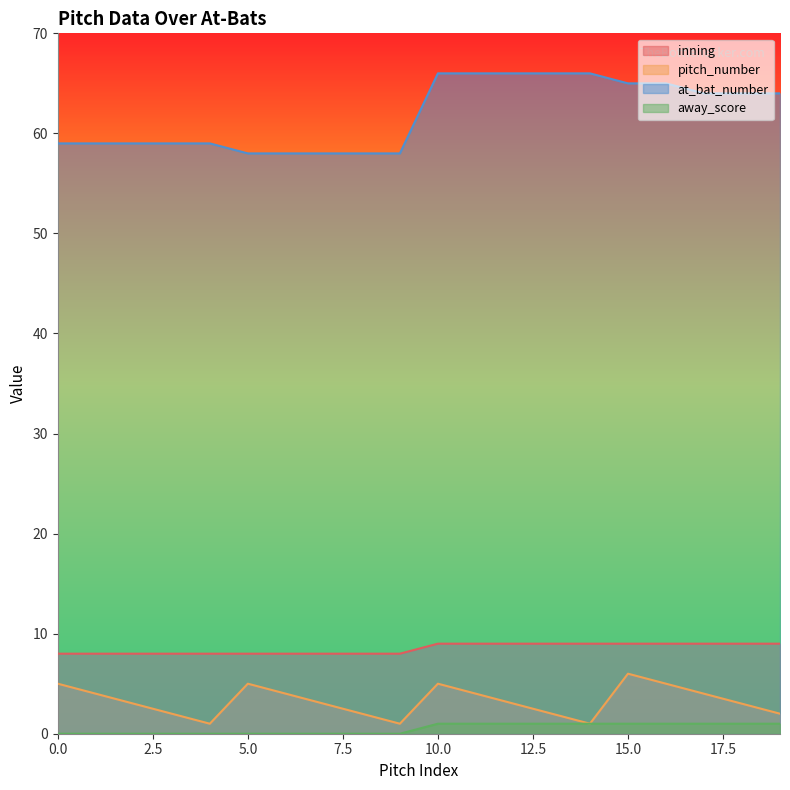

What is the value of the inning point at the 17th from the left?

9